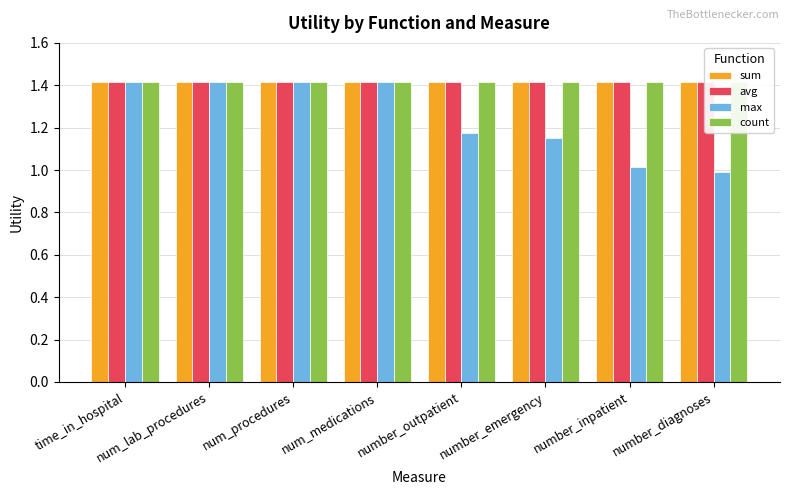

Reading right to left, what are all the values shown in this chart?

sum: 1.4	1.4	1.4	1.4	1.4	1.4	1.4	1.4
avg: 1.4	1.4	1.4	1.4	1.4	1.4	1.4	1.4
max: 1.0	1.0	1.2	1.2	1.4	1.4	1.4	1.4
count: 1.4	1.4	1.4	1.4	1.4	1.4	1.4	1.4